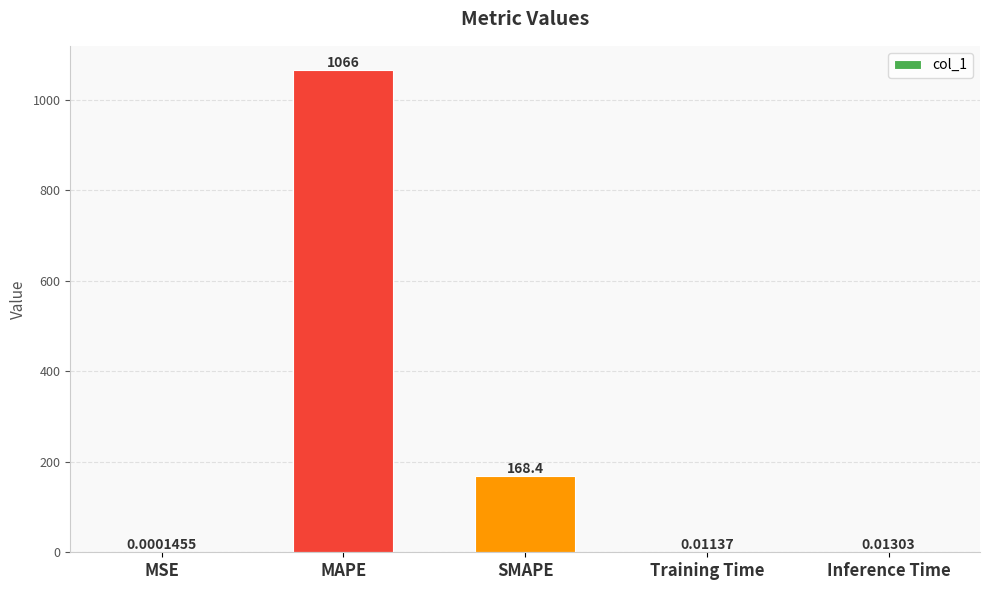

At which label is the value closest to 533?

SMAPE